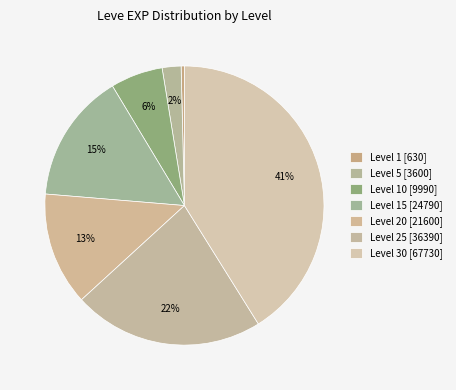

Is there a majority slice in this chart?

No